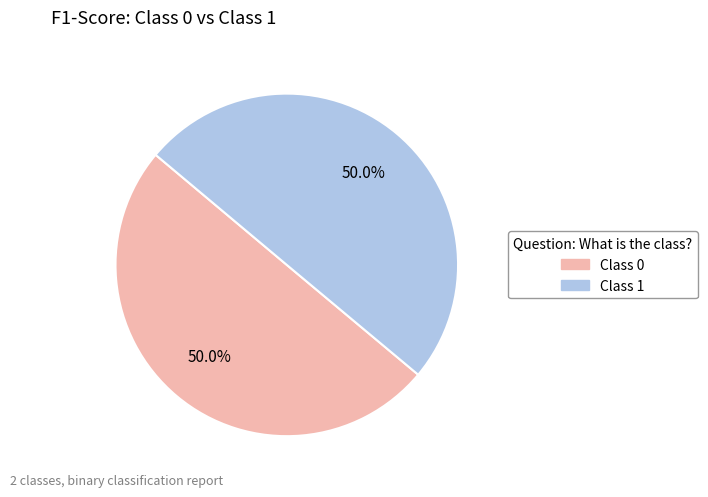

Count the number of slices in the pie.

2